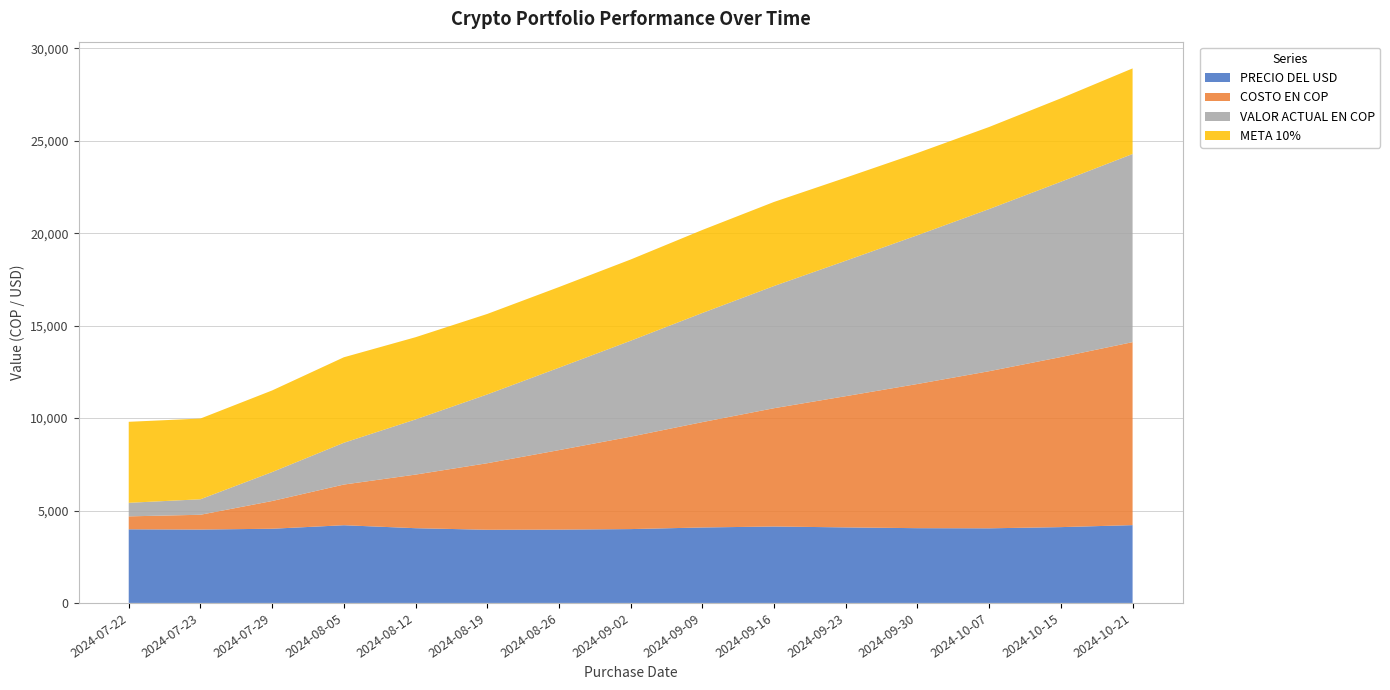

Reading right to left, extract all data points from this chart.

PRECIO DEL USD: 2024-10-21=4209.1	2024-10-15=4101.2	2024-10-07=4036.7	2024-09-30=4044.3	2024-09-23=4086.1	2024-09-16=4134.7	2024-09-09=4082.0	2024-09-02=3995.1	2024-08-26=3966.7	2024-08-19=3958.1	2024-08-12=4043.3	2024-08-05=4203.9	2024-07-29=4013.7	2024-07-23=3969.8	2024-07-22=3983.5
COSTO EN COP: 2024-10-21=9900.0	2024-10-15=9200.0	2024-10-07=8500.0	2024-09-30=7800.0	2024-09-23=7100.0	2024-09-16=6400.0	2024-09-09=5700.0	2024-09-02=5000.0	2024-08-26=4300.0	2024-08-19=3600.0	2024-08-12=2900.0	2024-08-05=2200.0	2024-07-29=1500.0	2024-07-23=800.0	2024-07-22=700.0
VALOR ACTUAL EN COP: 2024-10-21=10178.3	2024-10-15=9484.3	2024-10-07=8772.0	2024-09-30=8048.4	2024-09-23=7326.1	2024-09-16=6611.2	2024-09-09=5904.7	2024-09-02=5189.1	2024-08-26=4457.9	2024-08-19=3721.5	2024-08-12=2983.5	2024-08-05=2261.1	2024-07-29=1566.2	2024-07-23=838.4	2024-07-22=733.3
META 10%: 2024-10-21=4630.0	2024-10-15=4511.3	2024-10-07=4440.3	2024-09-30=4448.8	2024-09-23=4494.7	2024-09-16=4548.2	2024-09-09=4490.2	2024-09-02=4394.6	2024-08-26=4363.3	2024-08-19=4353.9	2024-08-12=4447.6	2024-08-05=4624.3	2024-07-29=4415.1	2024-07-23=4366.7	2024-07-22=4381.8